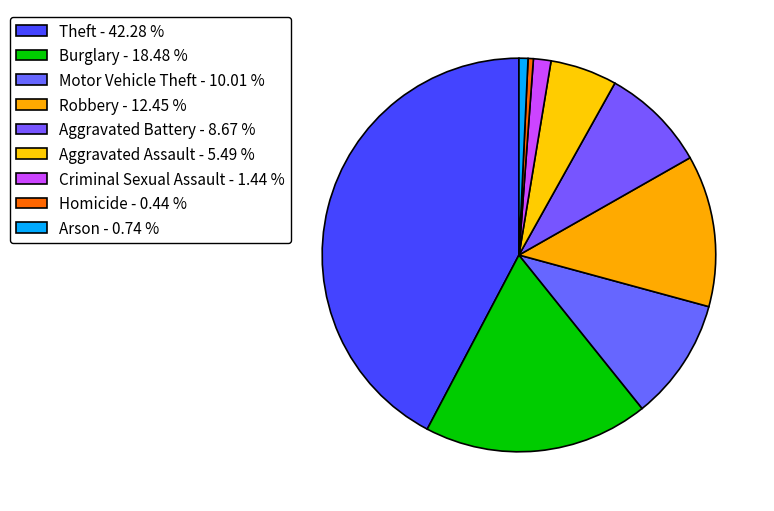

Is it true that Burglary is 4% of the pie?

False